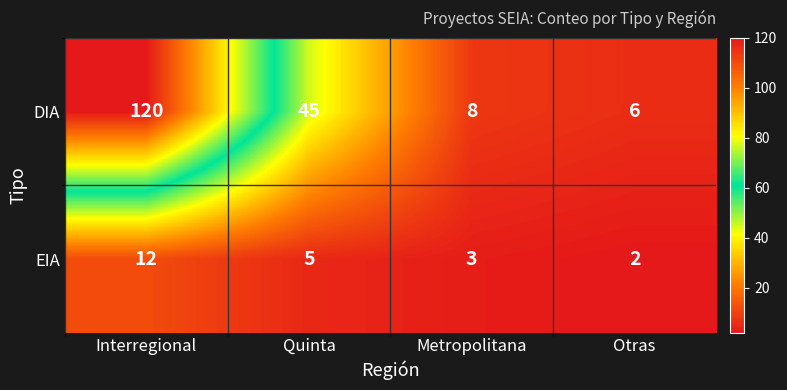

The value of DIA at Metropolitana is 8. True or false?

True